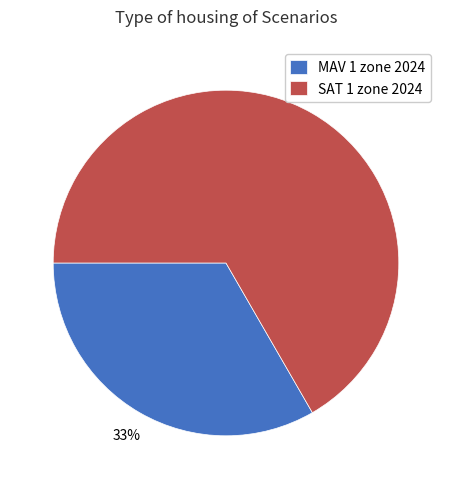

How many segments does this pie chart have?

2